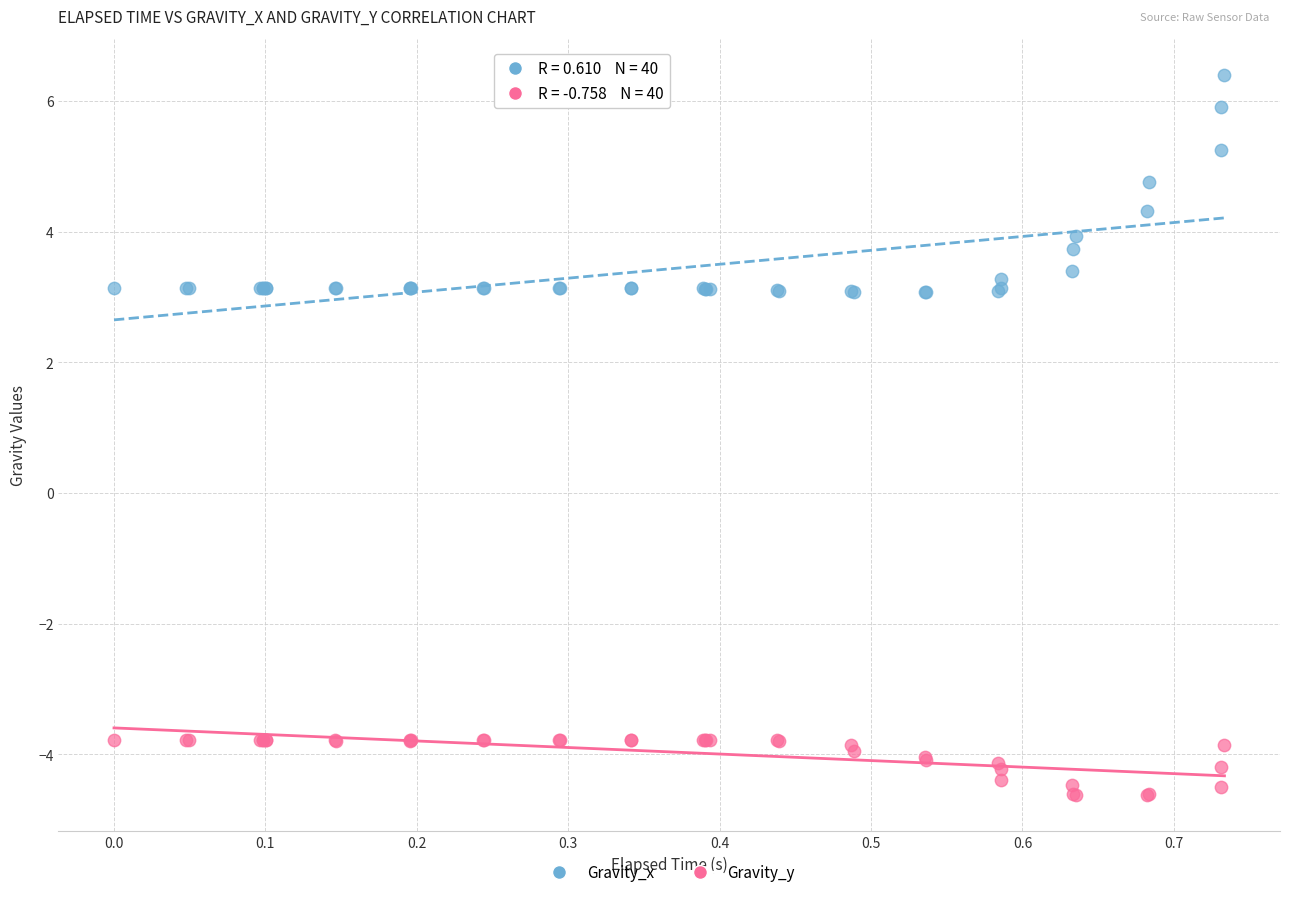

Which series has the widest spread of Y values?

Gravity_x